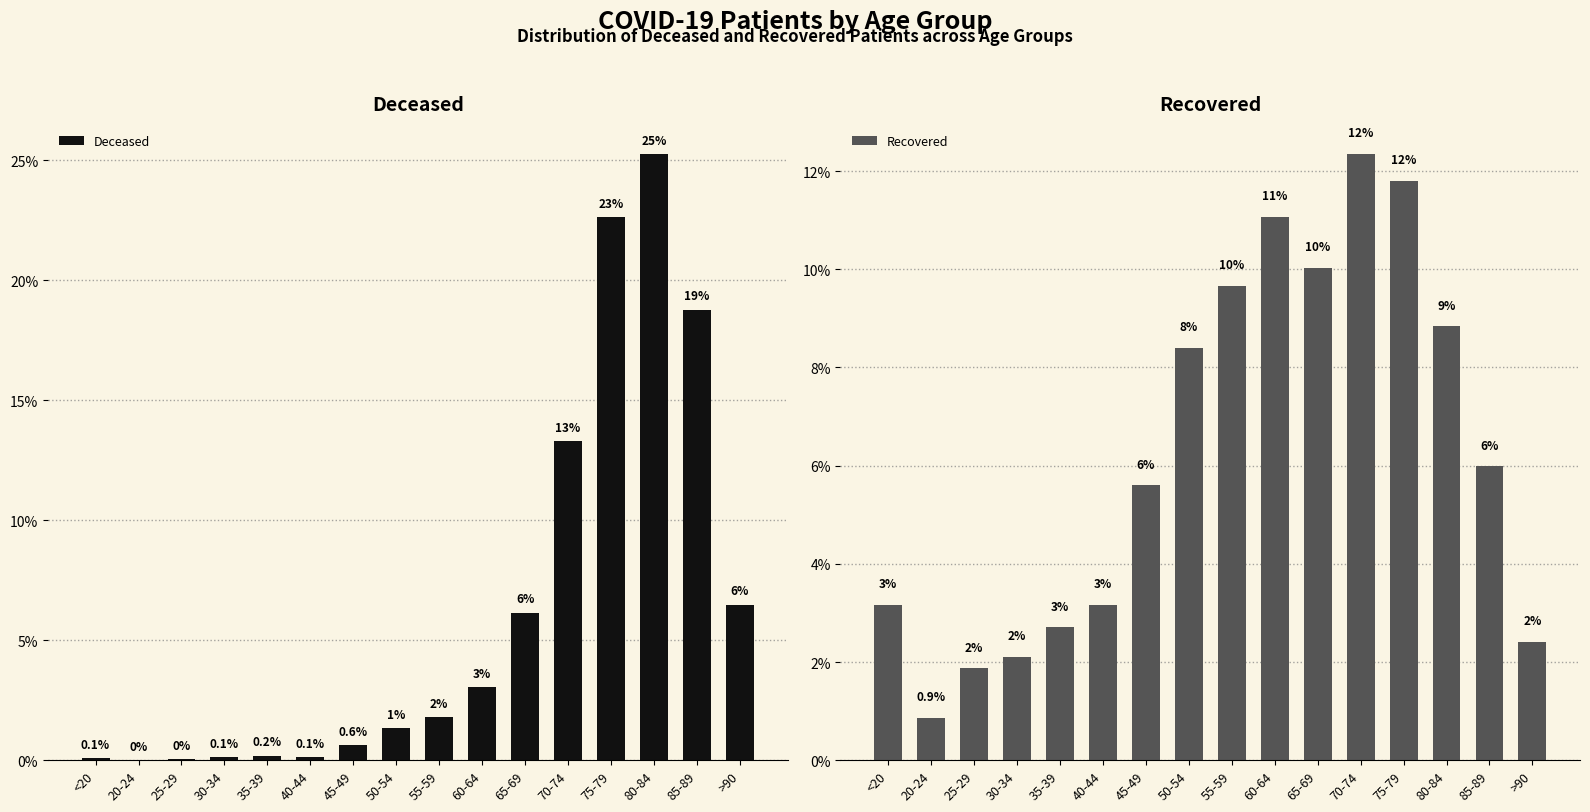

Reading left to right, transcribe all the data shown in this chart.

Deceased: <20=0.1	20-24=0.0	25-29=0.0	30-34=0.1	35-39=0.2	40-44=0.1	45-49=0.6	50-54=1.3	55-59=1.8	60-64=3.0	65-69=6.1	70-74=13.3	75-79=22.6	80-84=25.3	85-89=18.8	>90=6.5
Recovered: <20=3.2	20-24=0.9	25-29=1.9	30-34=2.1	35-39=2.7	40-44=3.2	45-49=5.6	50-54=8.4	55-59=9.7	60-64=11.1	65-69=10.0	70-74=12.3	75-79=11.8	80-84=8.8	85-89=6.0	>90=2.4